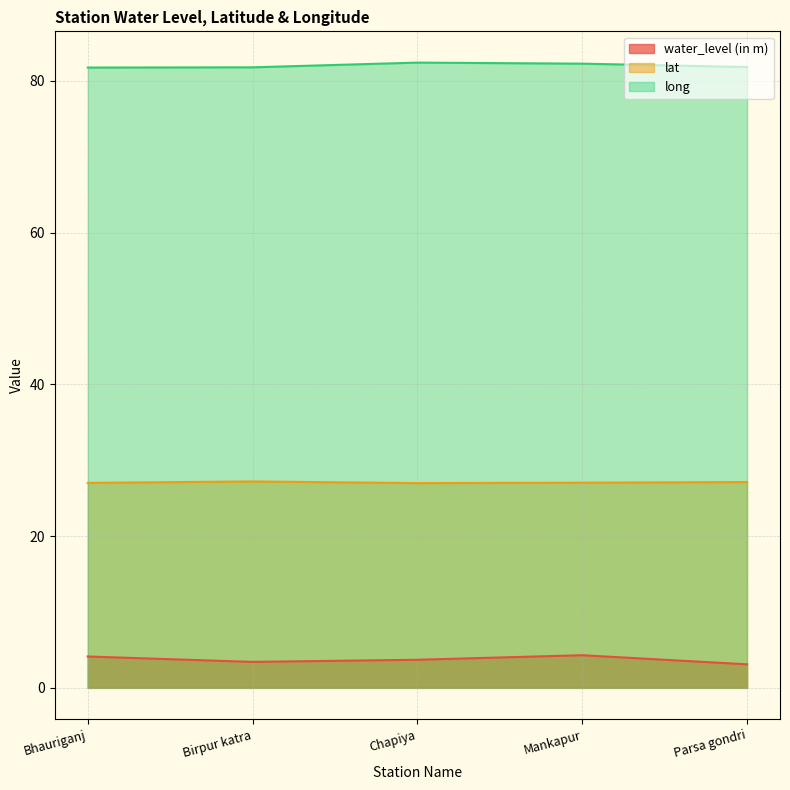

At which label is lat closest to 27?

Bhauriganj